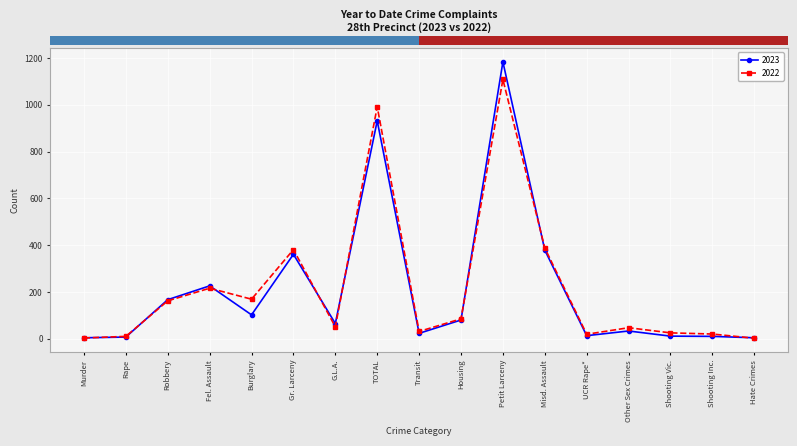

Where is 2023 nearest to the value 594?

Misd. Assault